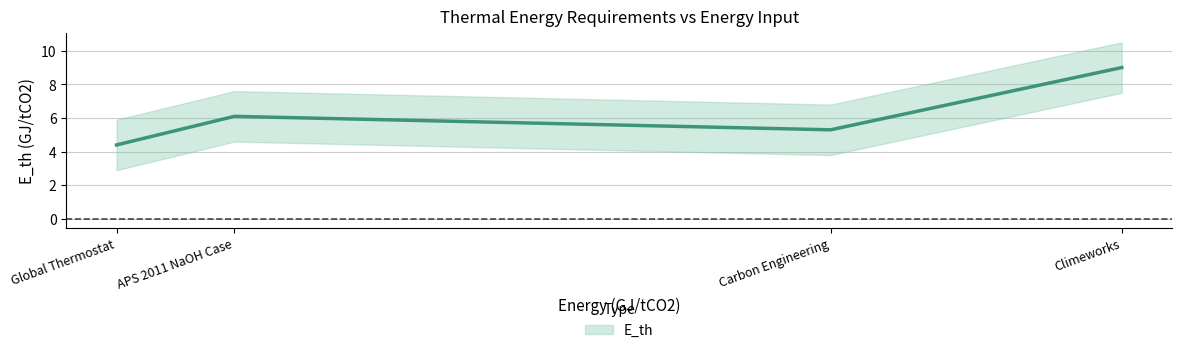

What is the sum of the values at Carbon Engineering and APS 2011 NaOH Case?

11.4